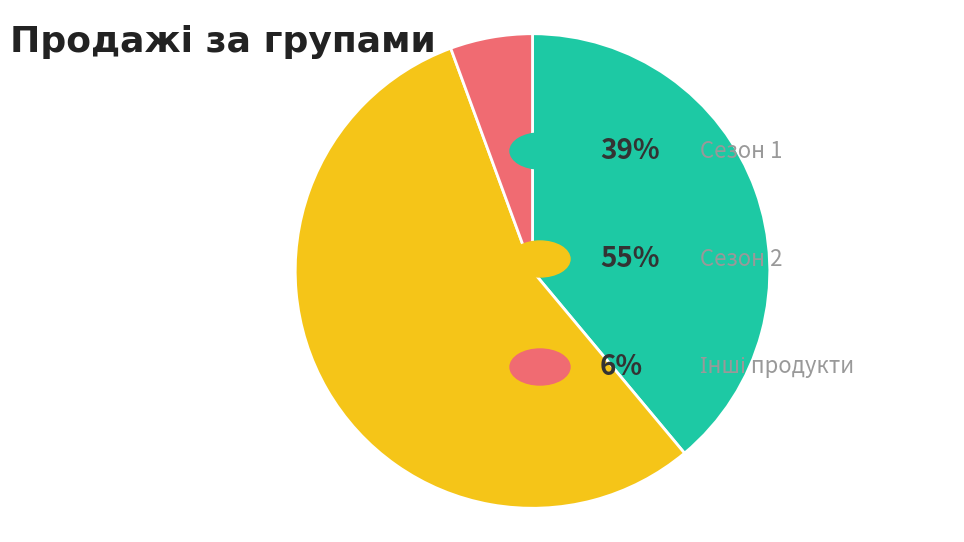

Is there a majority slice in this chart?

Yes